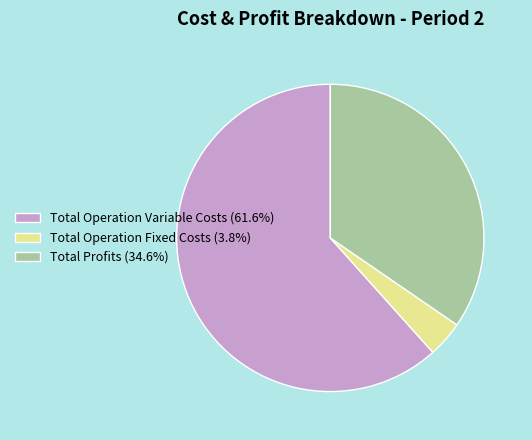

Is the sum of Total Profits (34.6%) and Total Operation Fixed Costs (3.8%) greater than half?

No